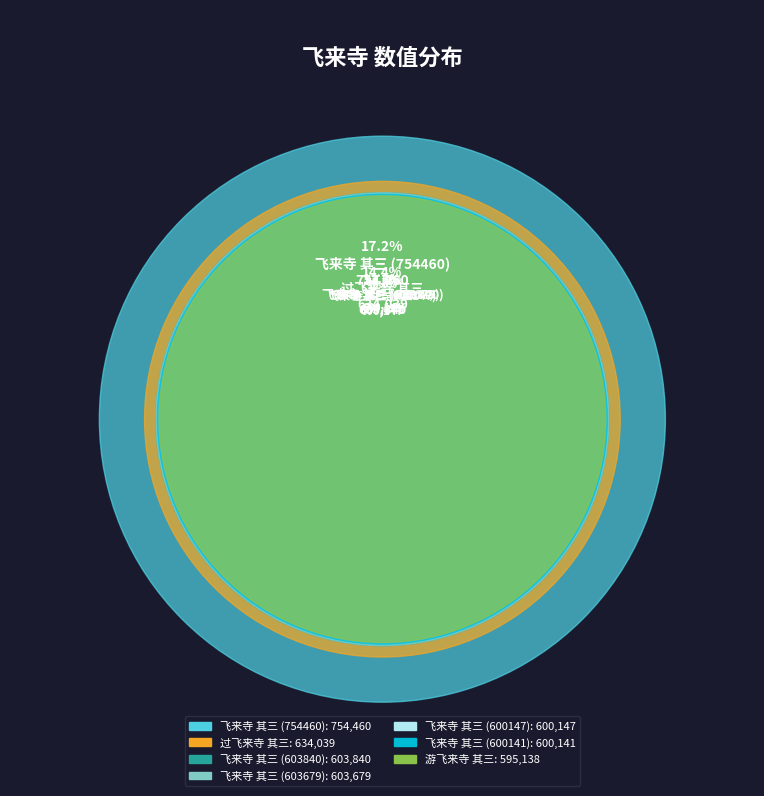

Which slice is the largest?

飞来寺 其三